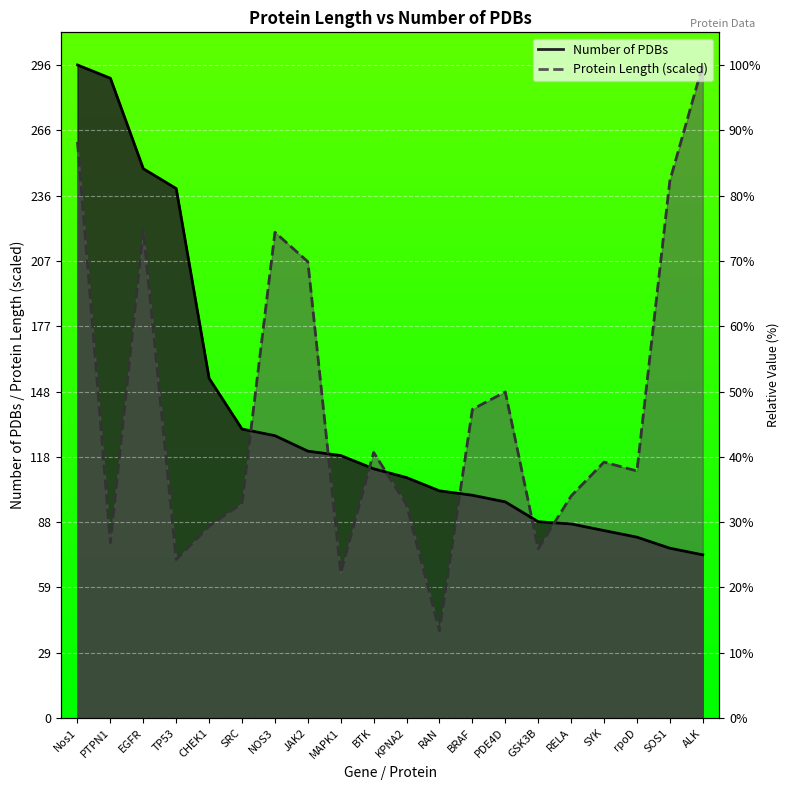

At which category does the chart reach its minimum across all series?

RAN